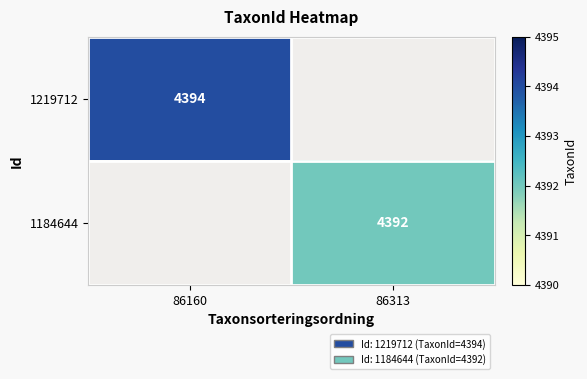

True or false: 1219712 has a value of 2476 at 86160.

False